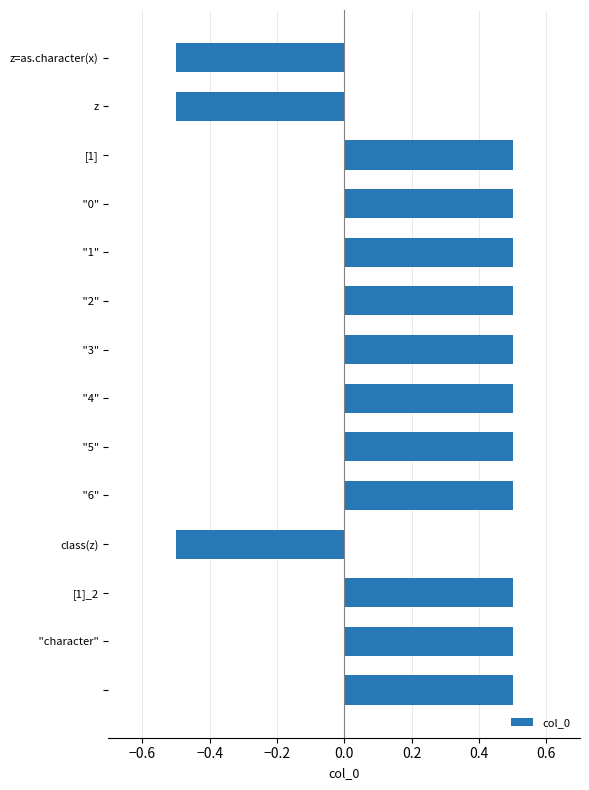

Count the values in the range 0 to 1.

11